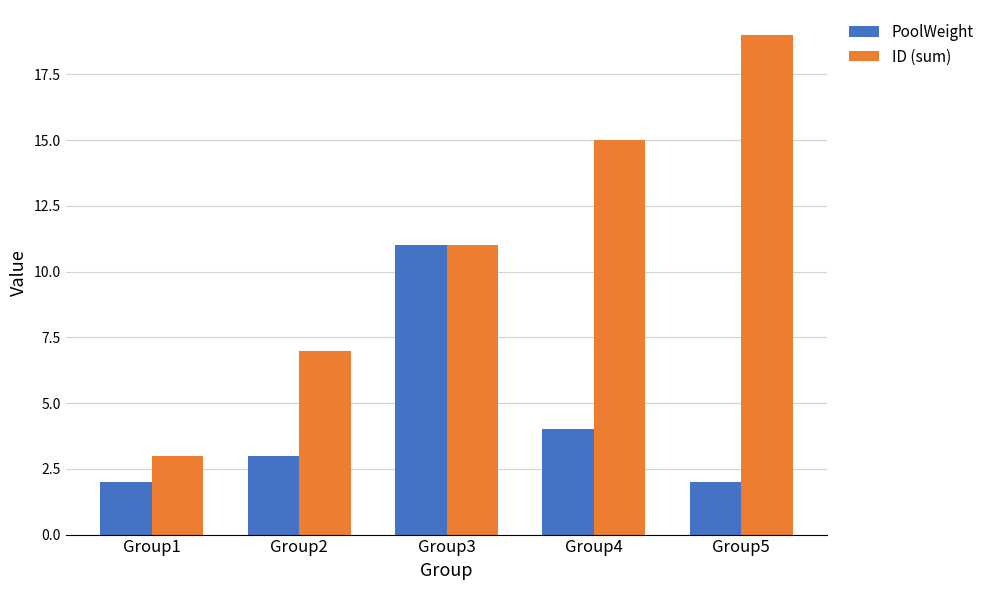

True or false: PoolWeight has a value of 2 at Group5.

True